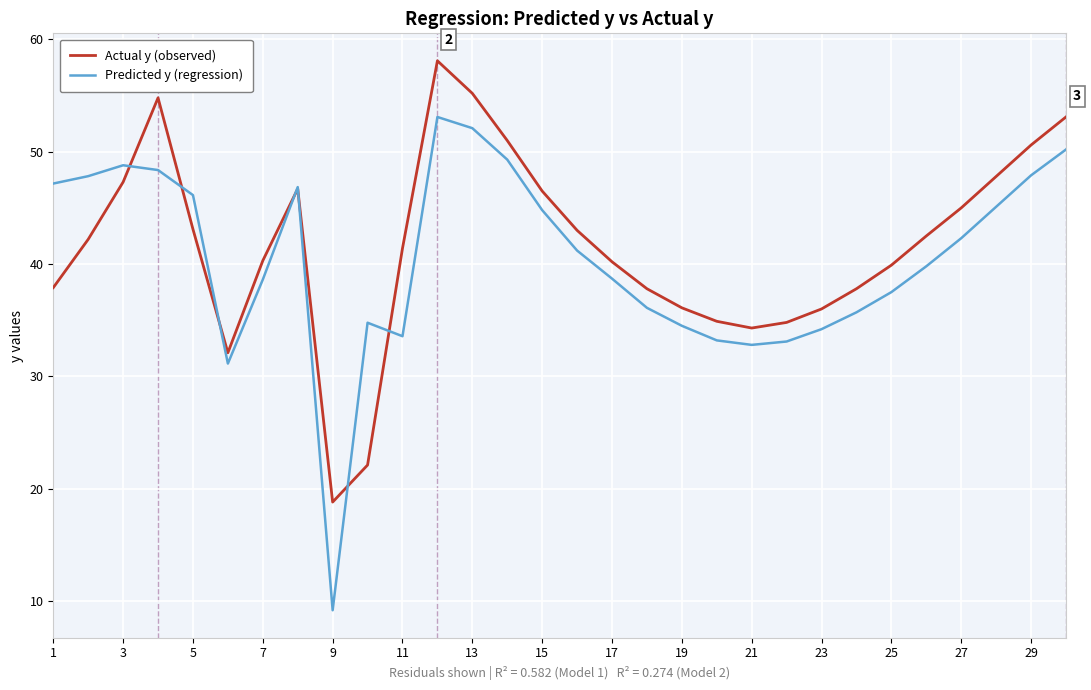

Does the chart have visible grid lines?

Yes